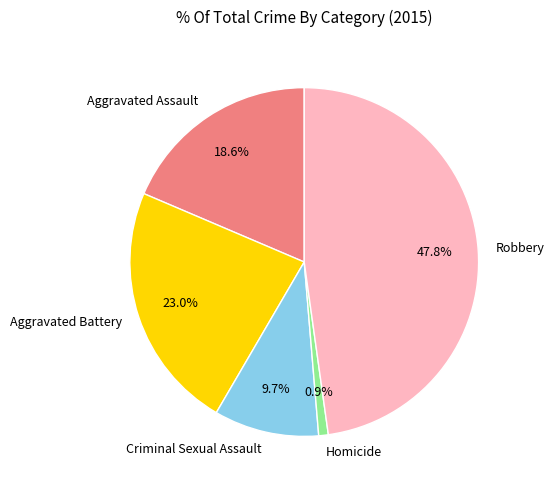

Between Aggravated Battery and Aggravated Assault, which is larger?

Aggravated Battery